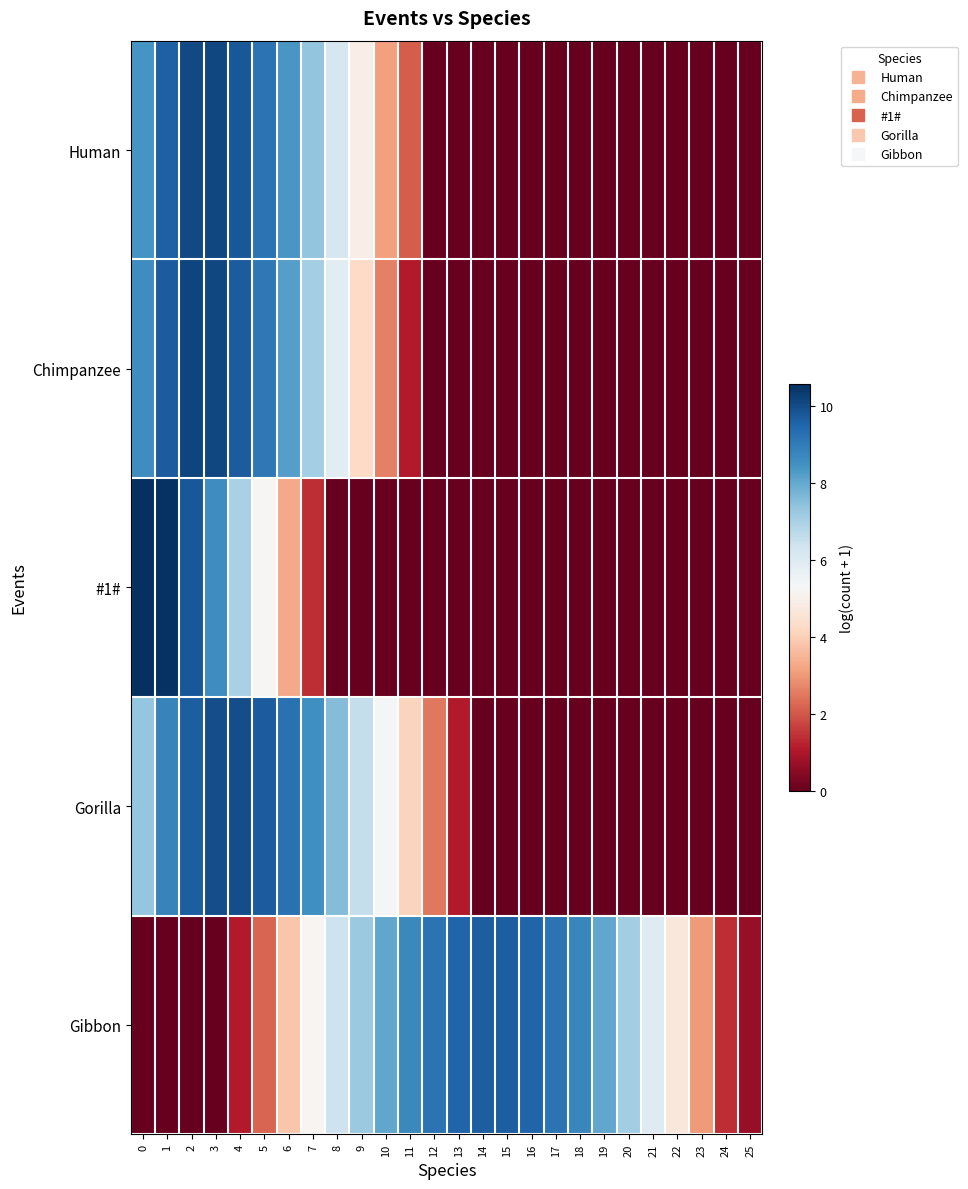

At how many categories does at least one series exceed 4?

23